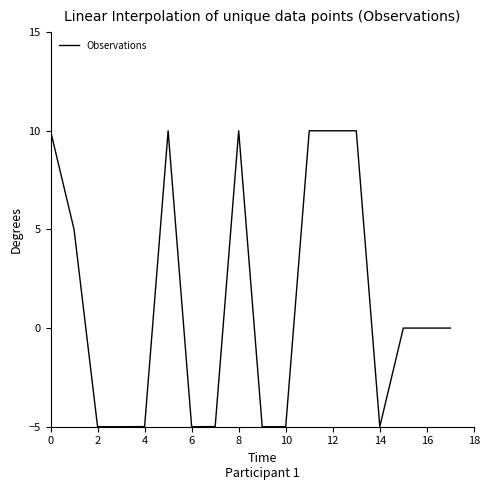

What is the smallest value displayed?

-5.0